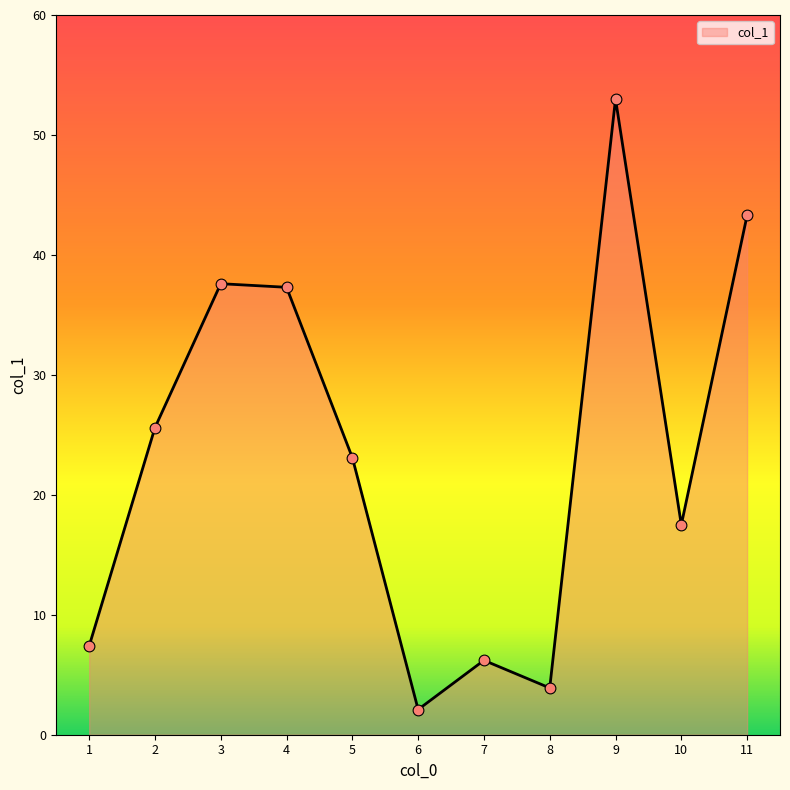

Between 9 and 7, which is larger?

9